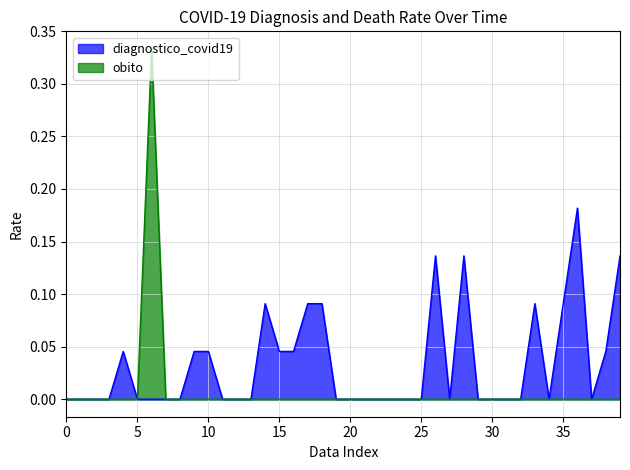

True or false: obito and diagnostico_covid19 cross at least once.

False